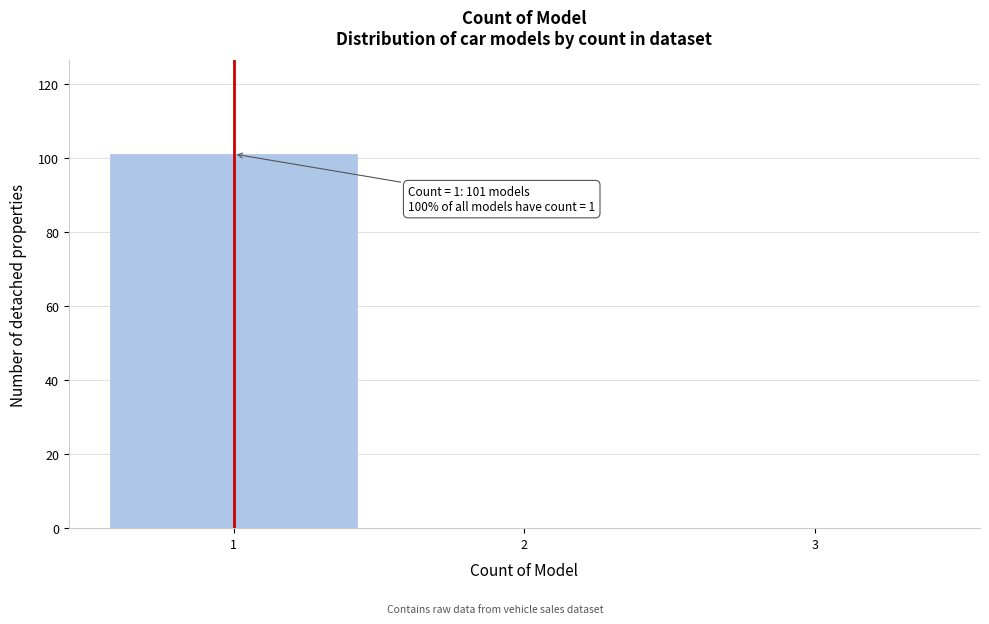

Over which range of the x-axis is the bar tallest?

0.5 to 1.5